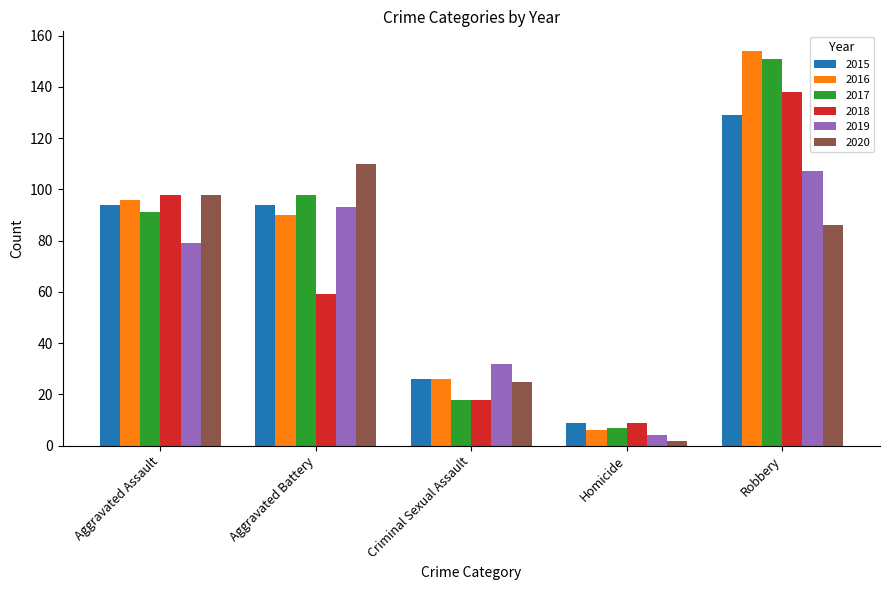

What is the average value of the 2020 series?

64